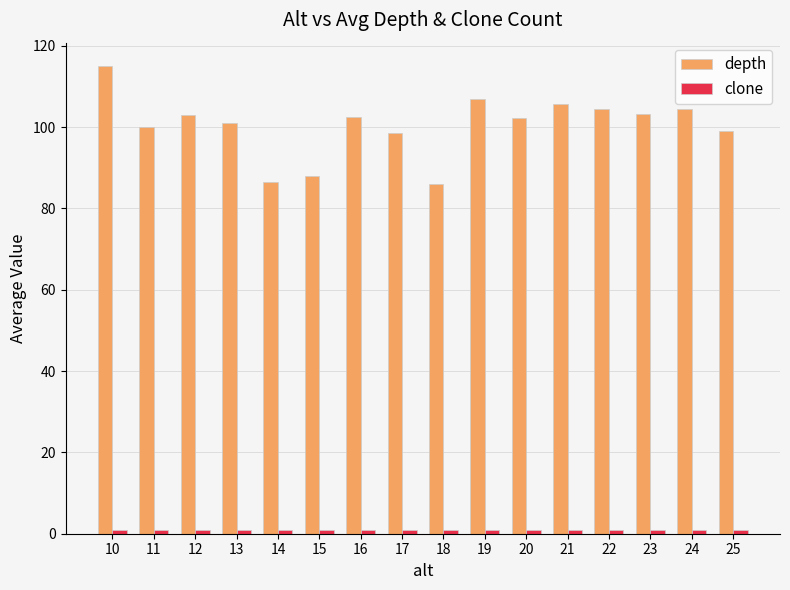

Which series has the largest range (max minus min)?

depth